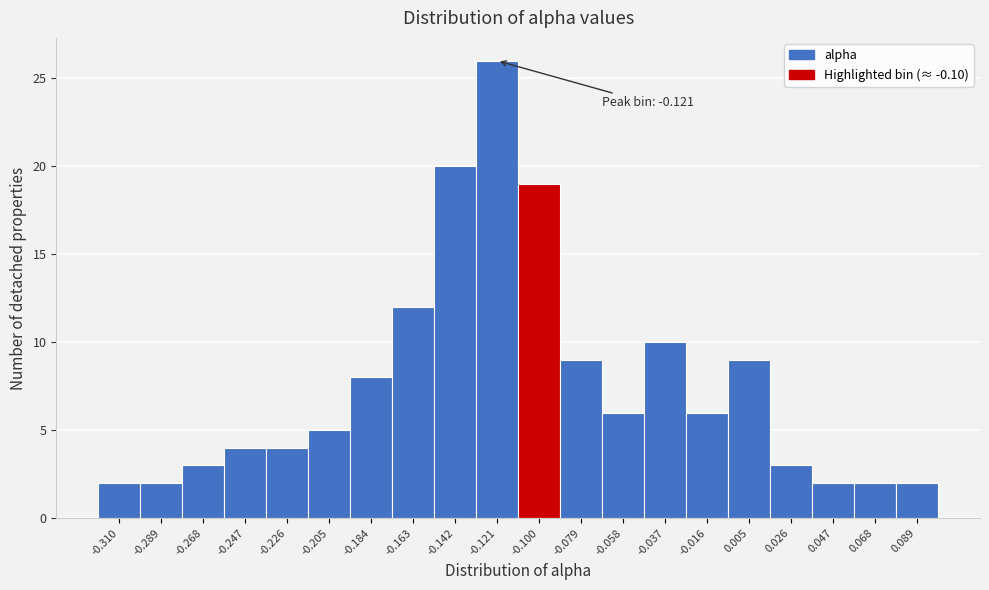

Reading left to right, extract all data points from this chart.

2	2	3	4	4	5	8	12	20	26	19	9	6	10	6	9	3	2	2	2